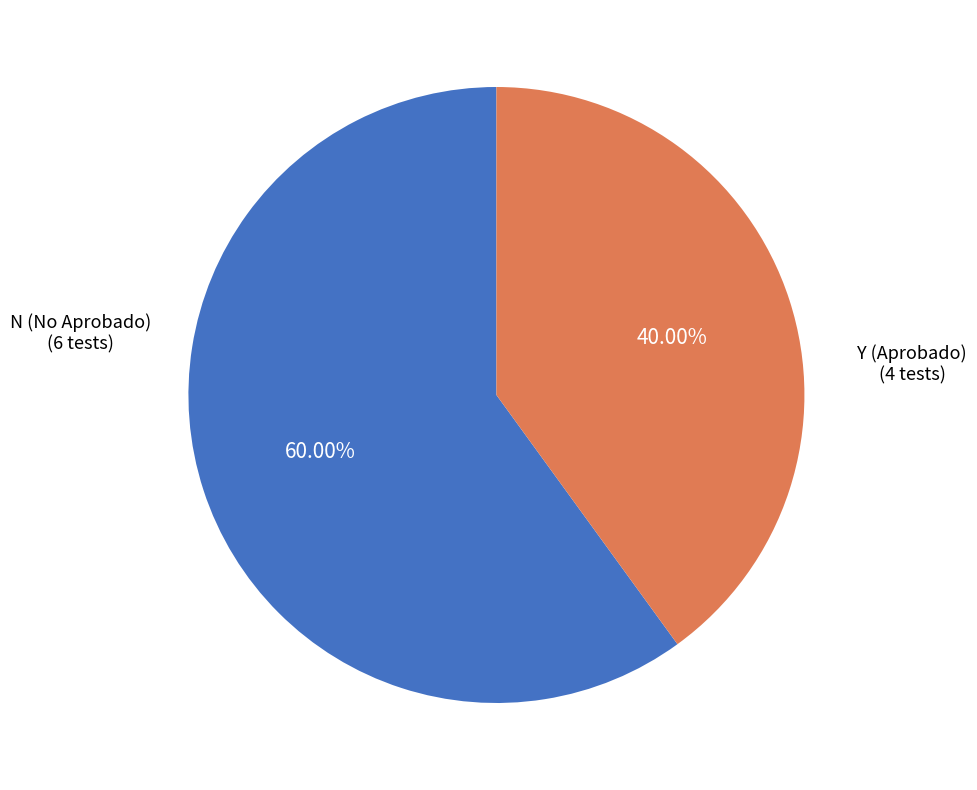

Count the number of slices in the pie.

2